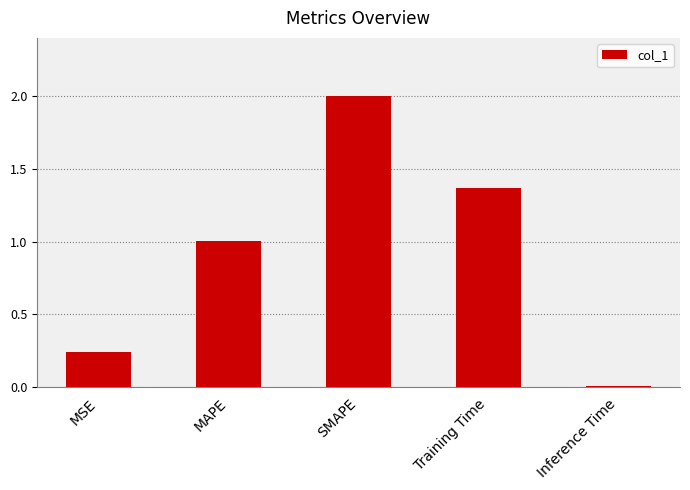

What value does the data have at SMAPE?

2.0